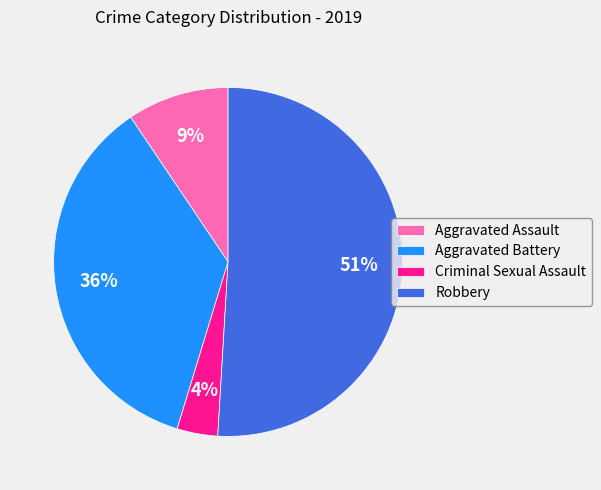

What is the smallest slice in the pie chart?

Criminal Sexual Assault